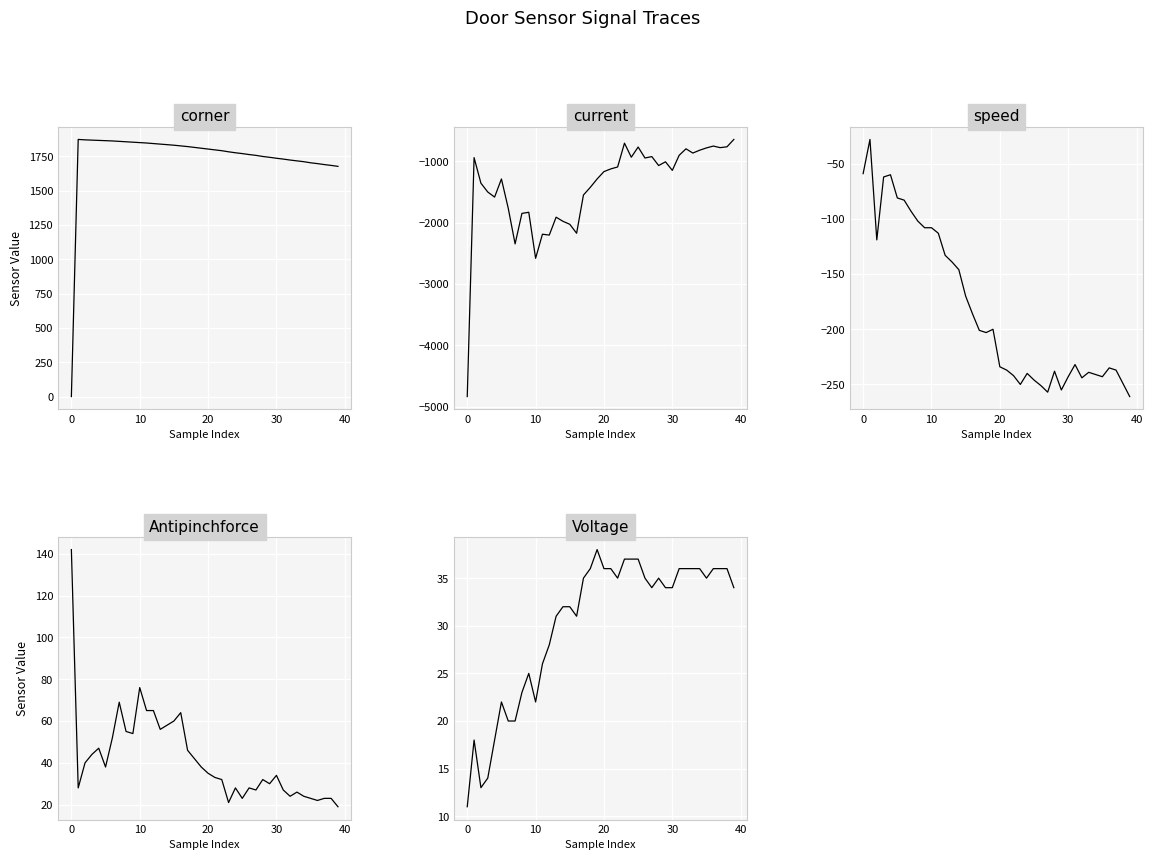

How many data points in current are above -1146?

19